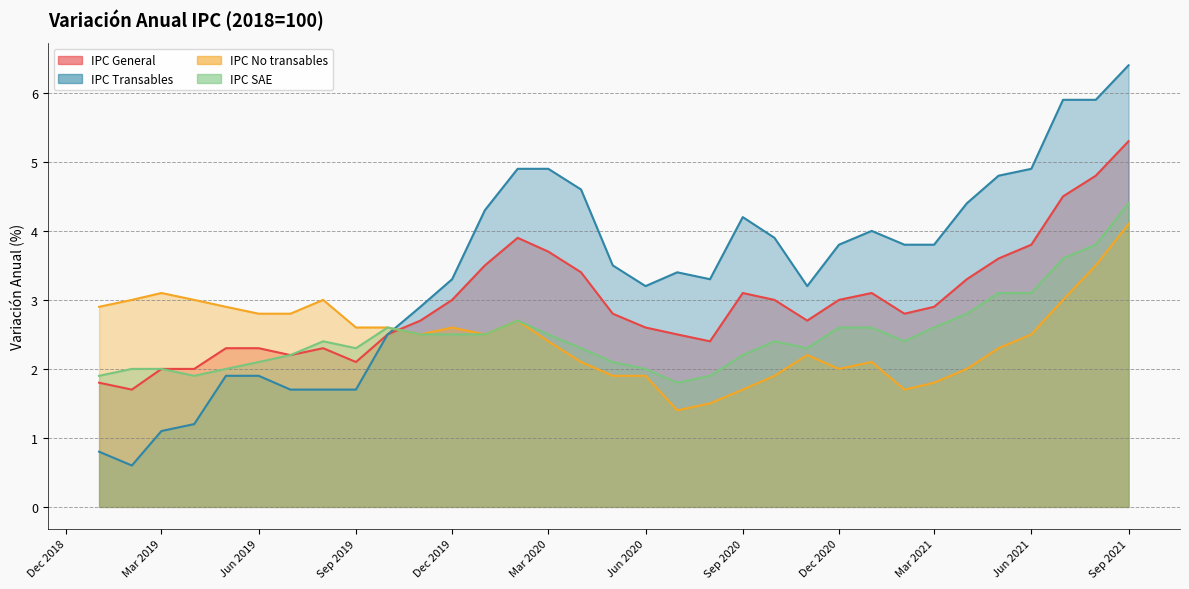

What are all the series names shown in the legend?

IPC General, IPC Transables, IPC No transables, IPC SAE